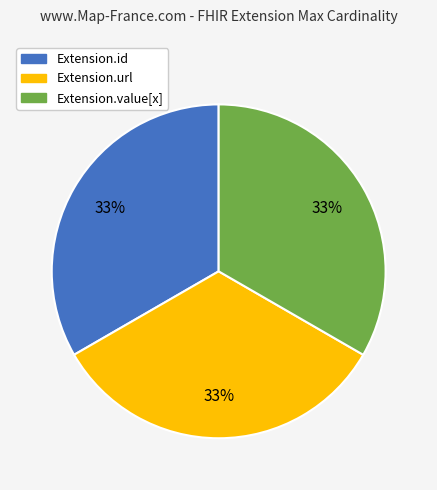

True or false: Extension.url accounts for 99% of the total.

False